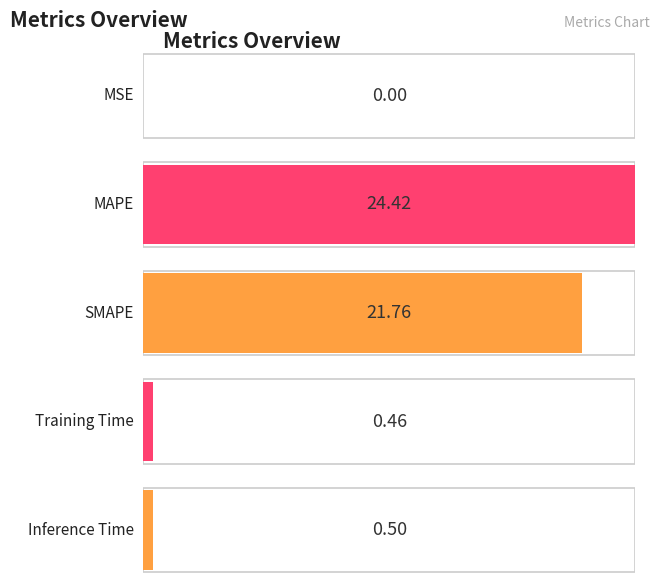

Is it true that the value at Training Time is 0.5?

True